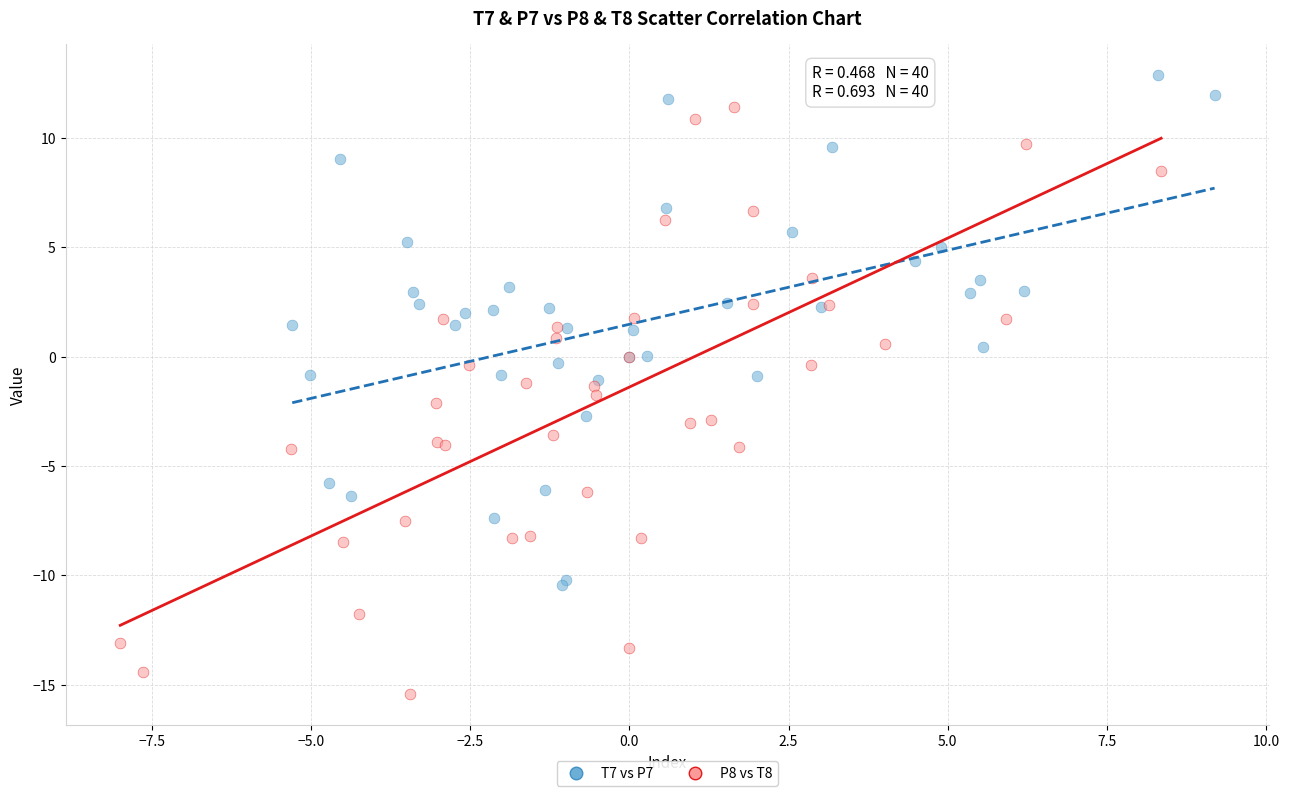

Which series contains the highest Y value?

T7 vs P7